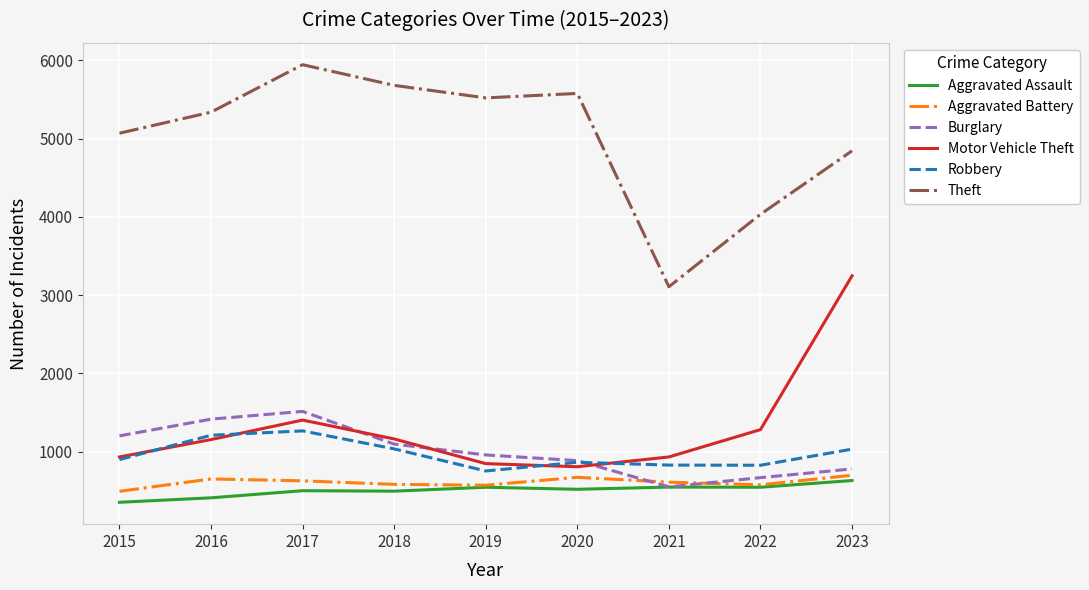

What is the minimum value for Aggravated Assault?

354